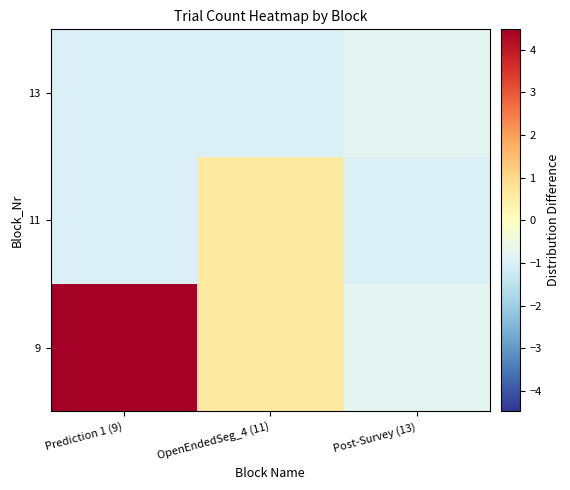

At which category is the sum across all series the highest?

Prediction 1 (9)